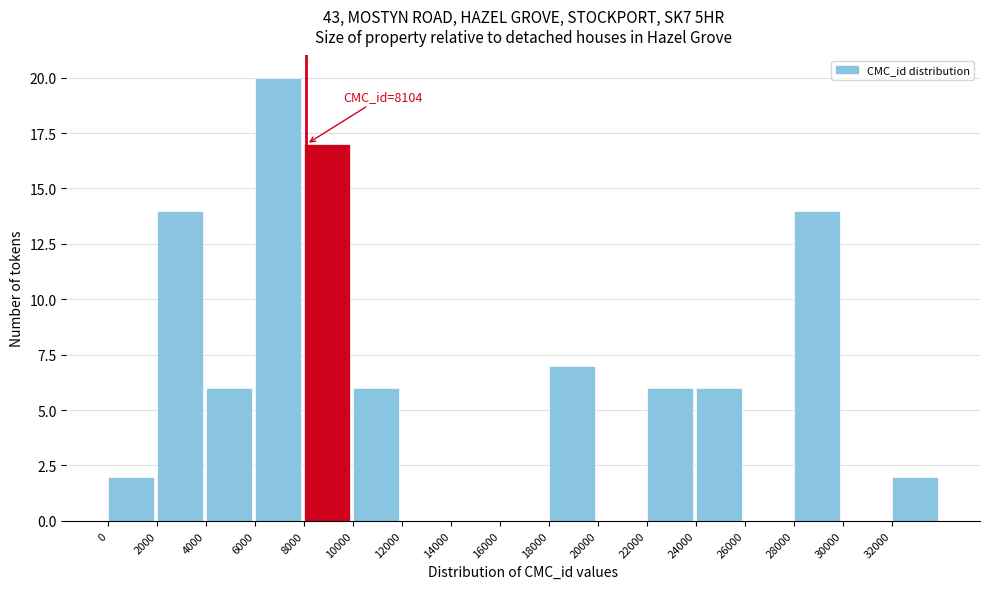

Over which range of the x-axis is the bar tallest?

6000 to 8000